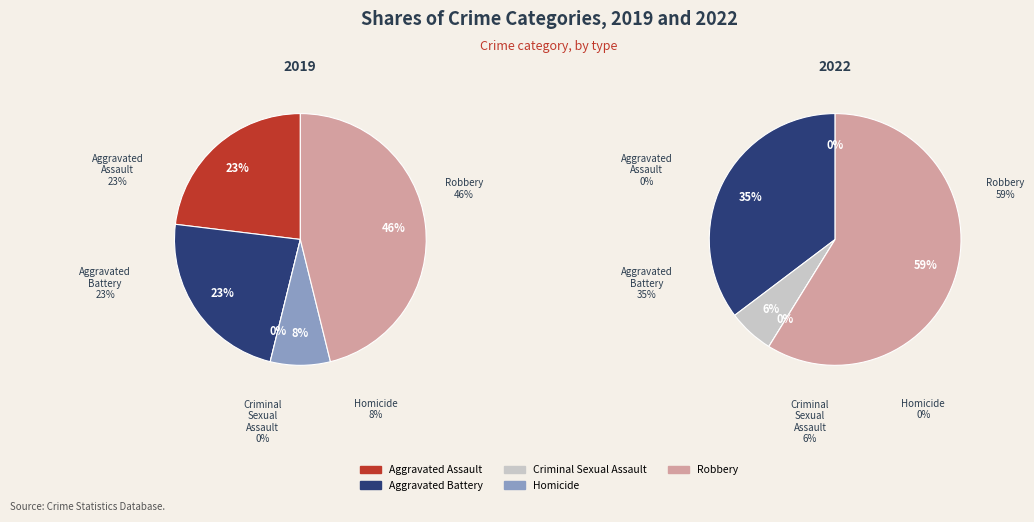

Is there any slice that represents more than half of the pie?

No